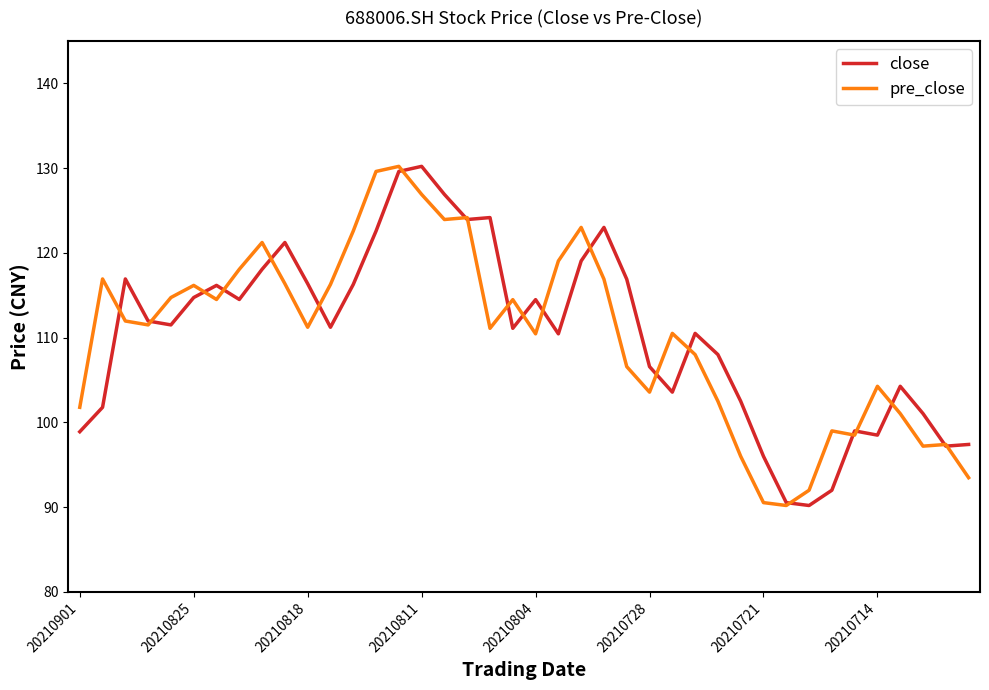

What is the highest value of the pre_close series?

130.2